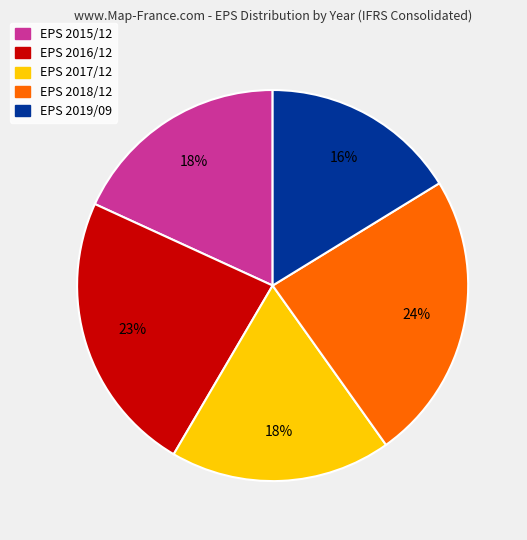

What percentage is the EPS 2018/12 slice, to the nearest percent?

24%